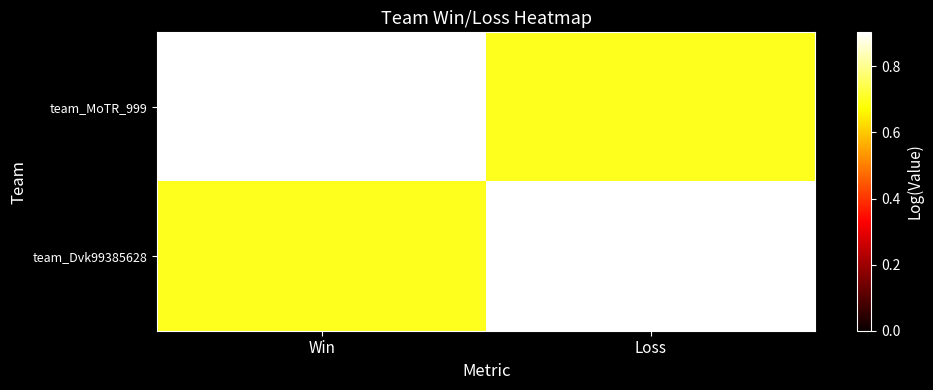

Rank the series by their maximum value, from highest to lowest.

team_MoTR_999, team_Dvk99385628